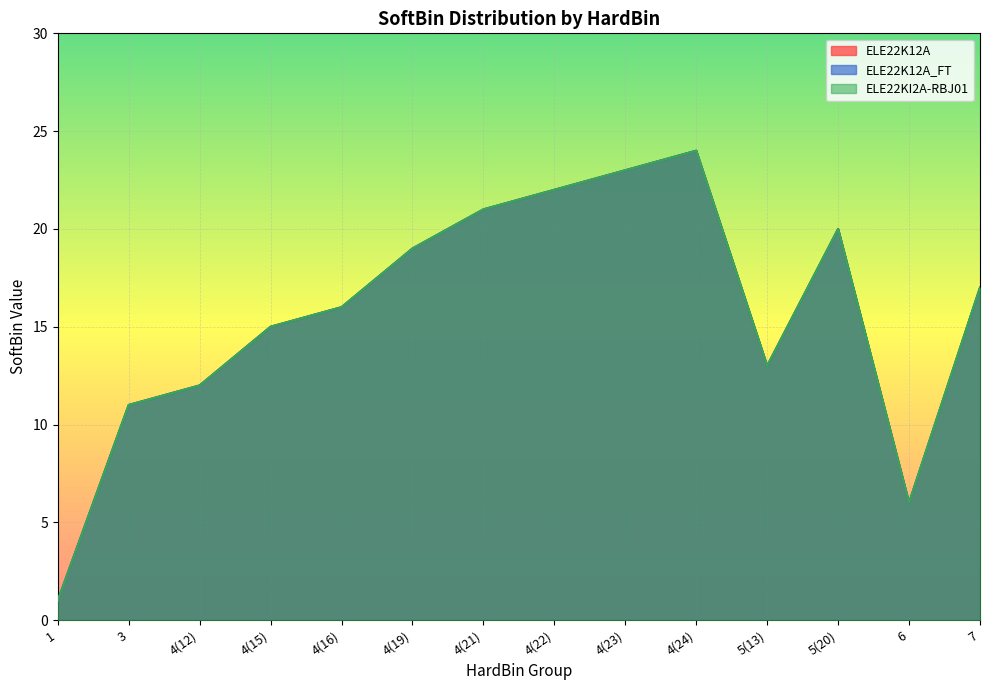

Is it true that ELE22KI2A-RBJ01 equals 15 at 4(15)?

True